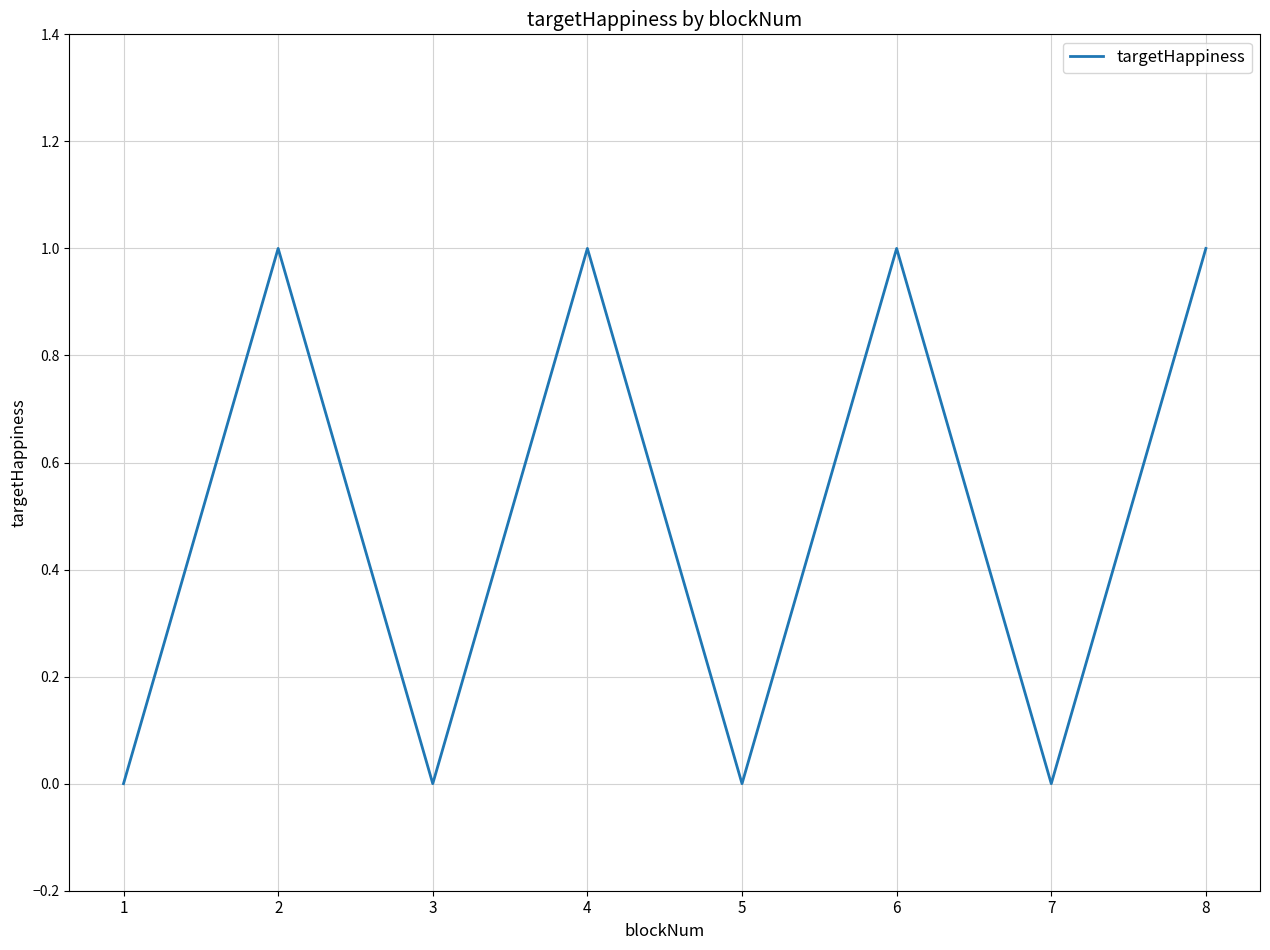

True or false: there are more than 0 points higher than both neighbors.

True